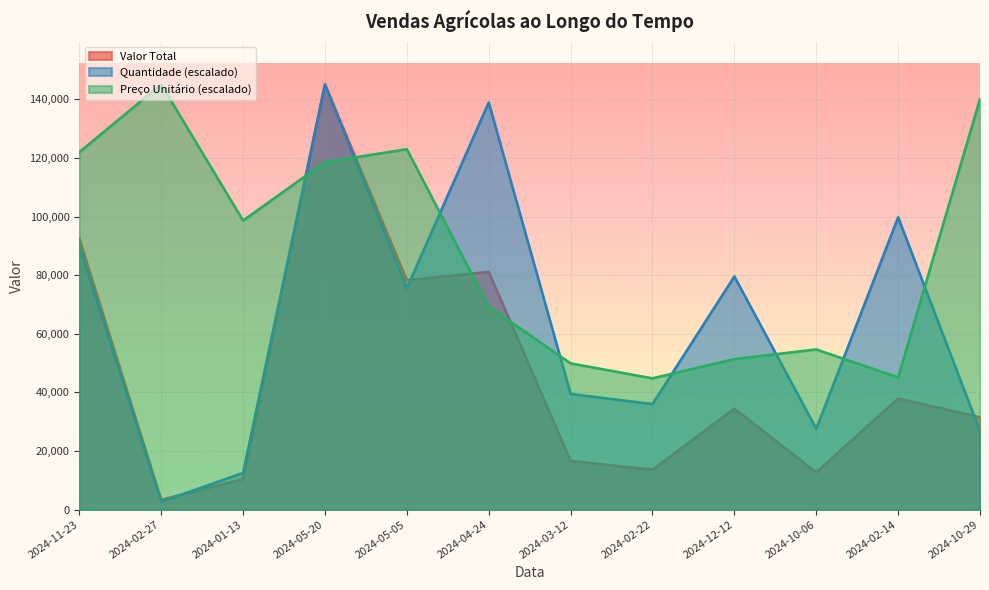

How many times do Quantidade and Valor Total cross each other?

3